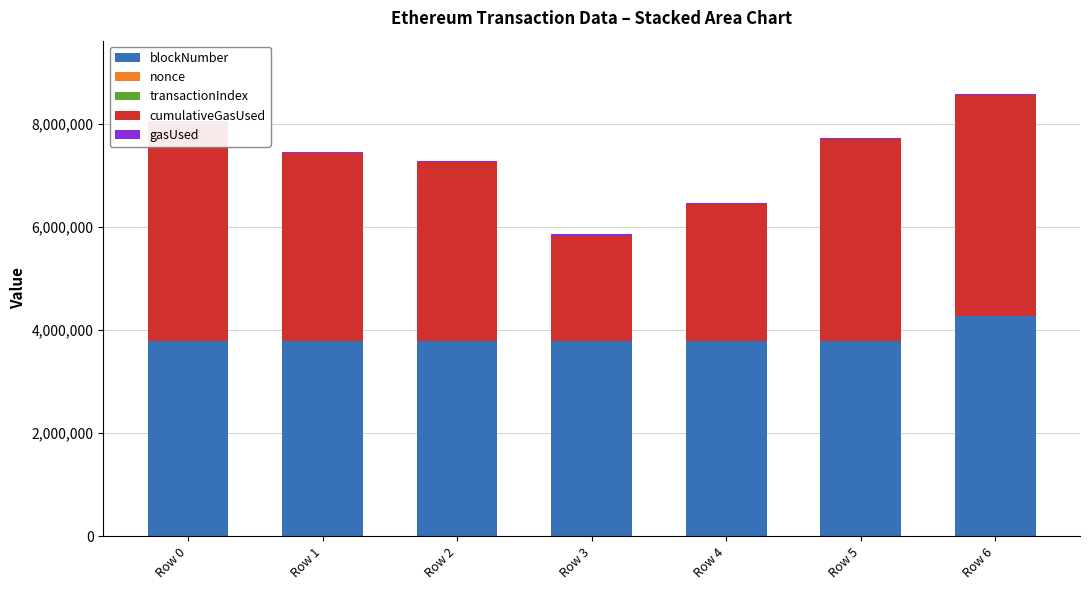

The value of cumulativeGasUsed at Row 2 is 1667518. True or false?

False